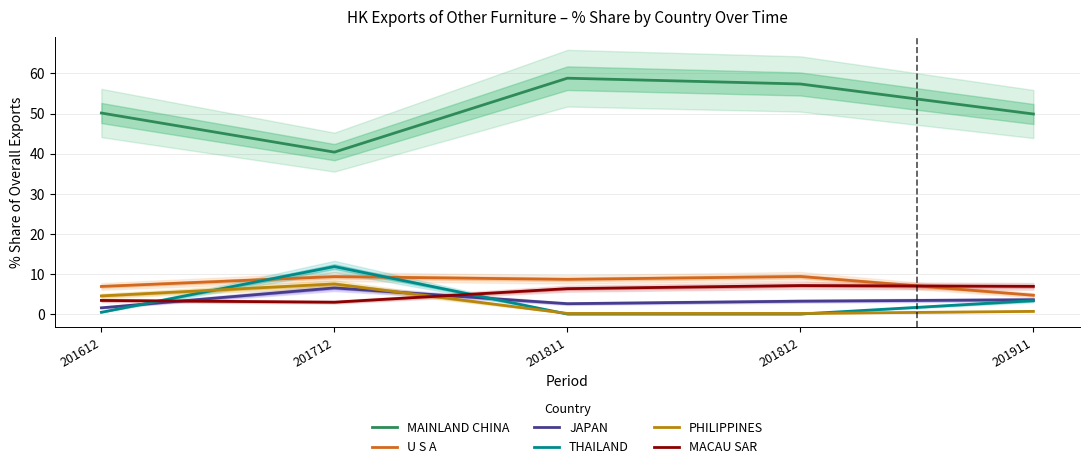

What is the average value of the JAPAN series?

3.6